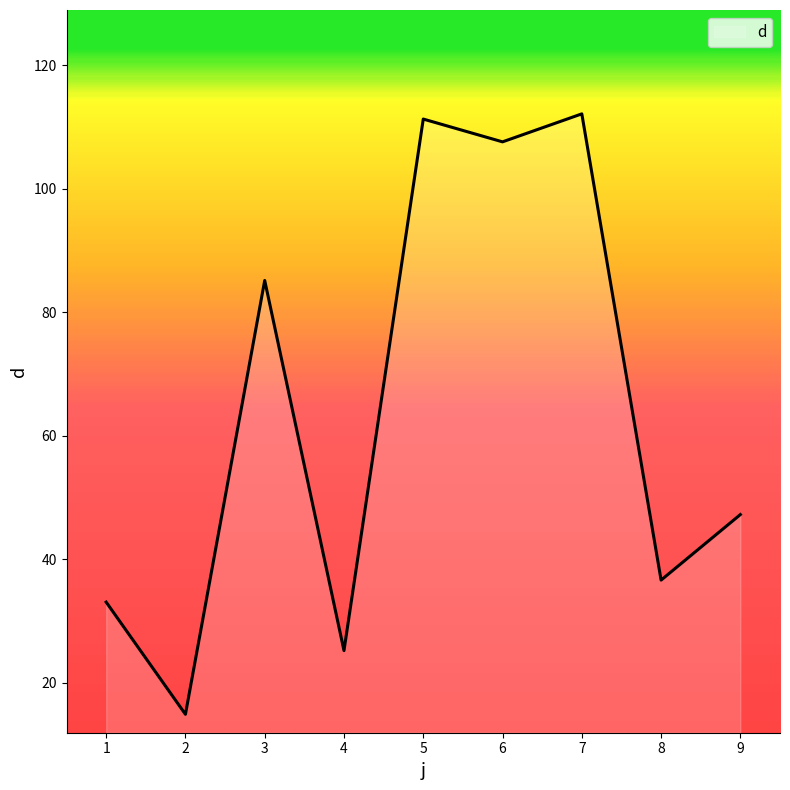

Reading right to left, transcribe all the data shown in this chart.

9=47.2	8=36.6	7=112.1	6=107.6	5=111.3	4=25.2	3=85.1	2=14.9	1=33.1